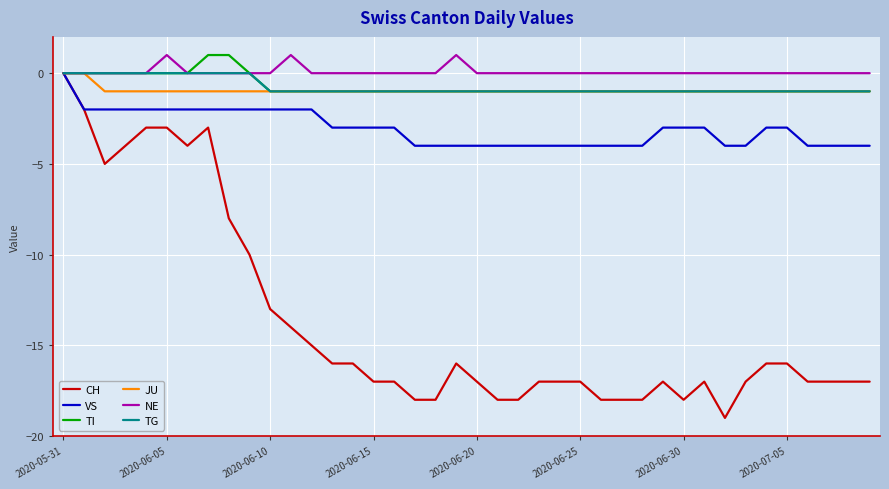

Which series has the largest range (max minus min)?

CH